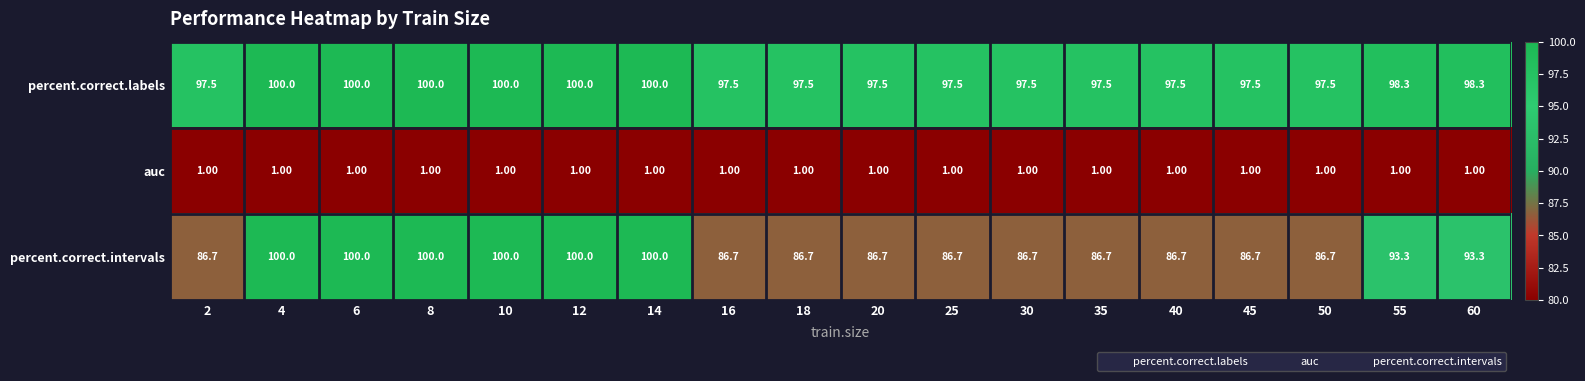

At 20, list the series in order from largest to smallest.

percent.correct.labels, percent.correct.intervals, auc